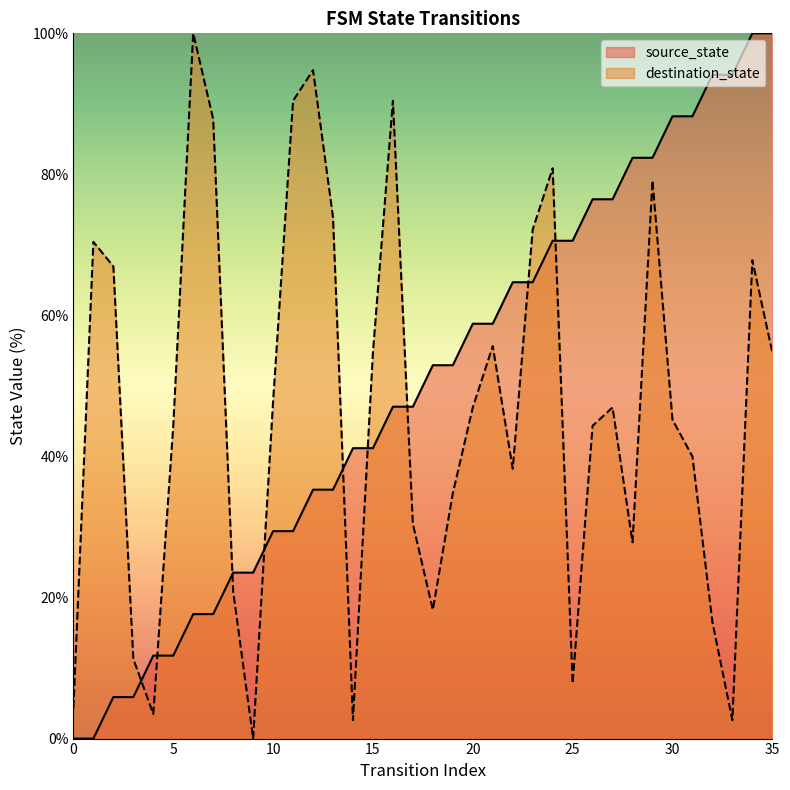

Rank the series at 29 from highest to lowest value.

source_state, destination_state